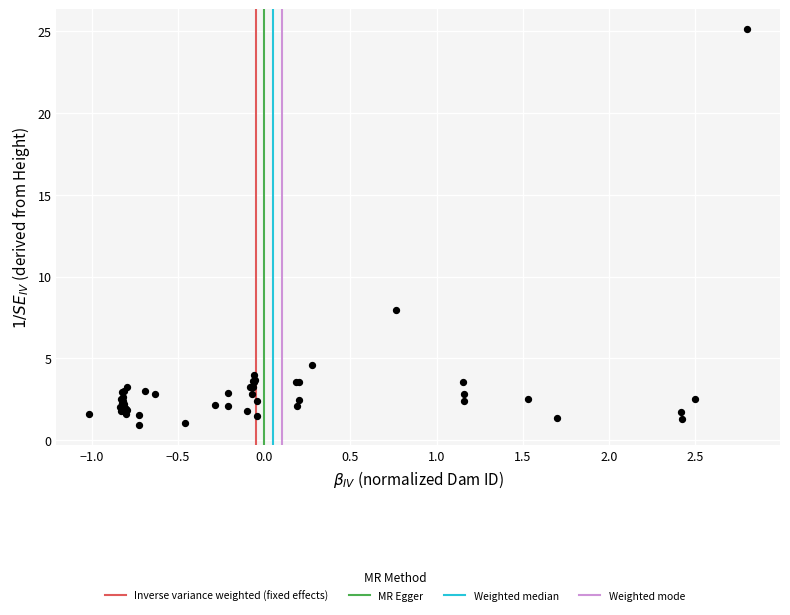

What Y value in the scatter plot is closest to 13?

7.9